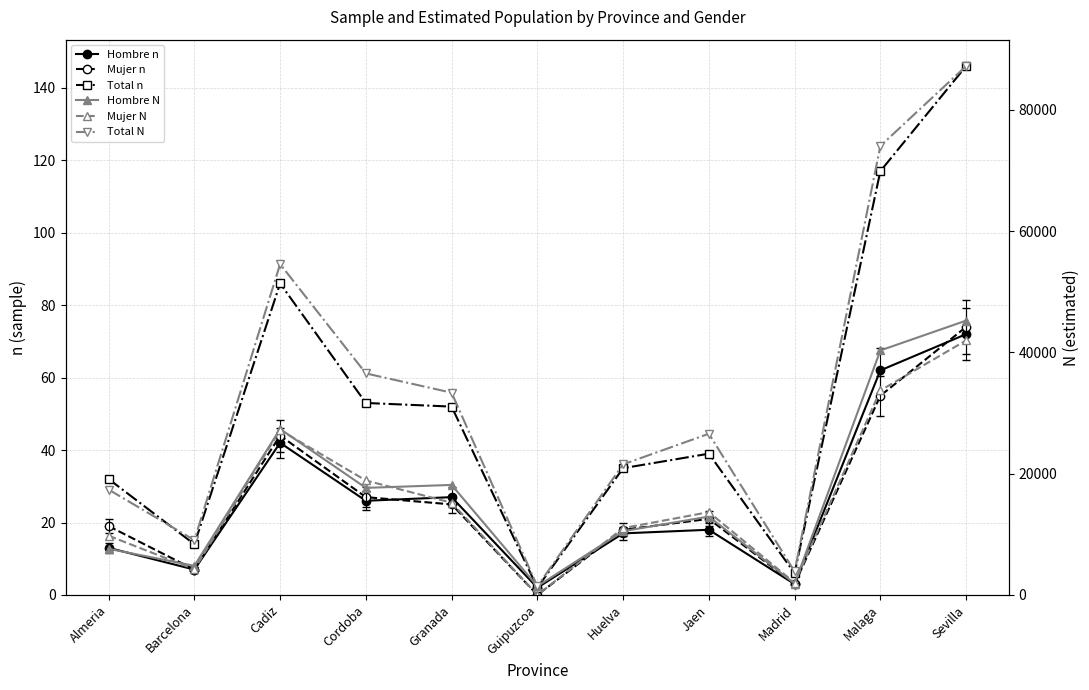

Reading left to right, transcribe all the data shown in this chart.

Hombre n: 13	7	42	26	27	2	17	18	3	62	72
Mujer n: 19	7	44	27	25	0	18	21	3	55	74
Total n: 32	14	86	53	52	2	35	39	6	117	146
Hombre N: 7610	4805	27368	17661	18147	1428	10518	12926	1860	40328	45248
Mujer N: 9767	4233	27201	18880	15213	0	11024	13661	2011	33724	41977
Total N: 17377	9039	54570	36541	33360	1428	21542	26587	3871	74052	87225